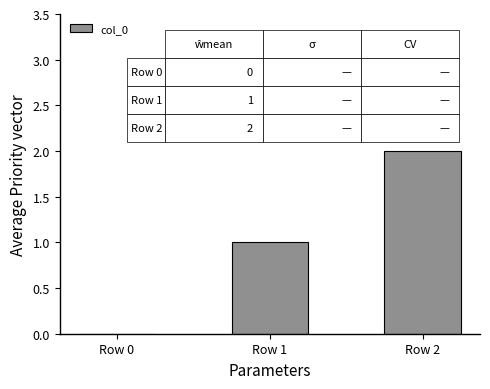

At which category does the chart reach its peak across all series?

Row 2